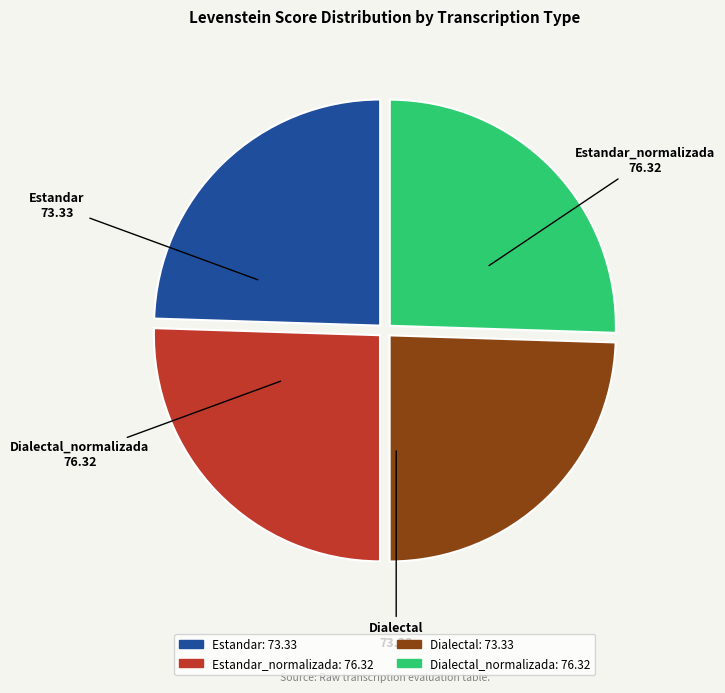

Which has a higher value, Estandar or Dialectal_normalizada?

Dialectal_normalizada